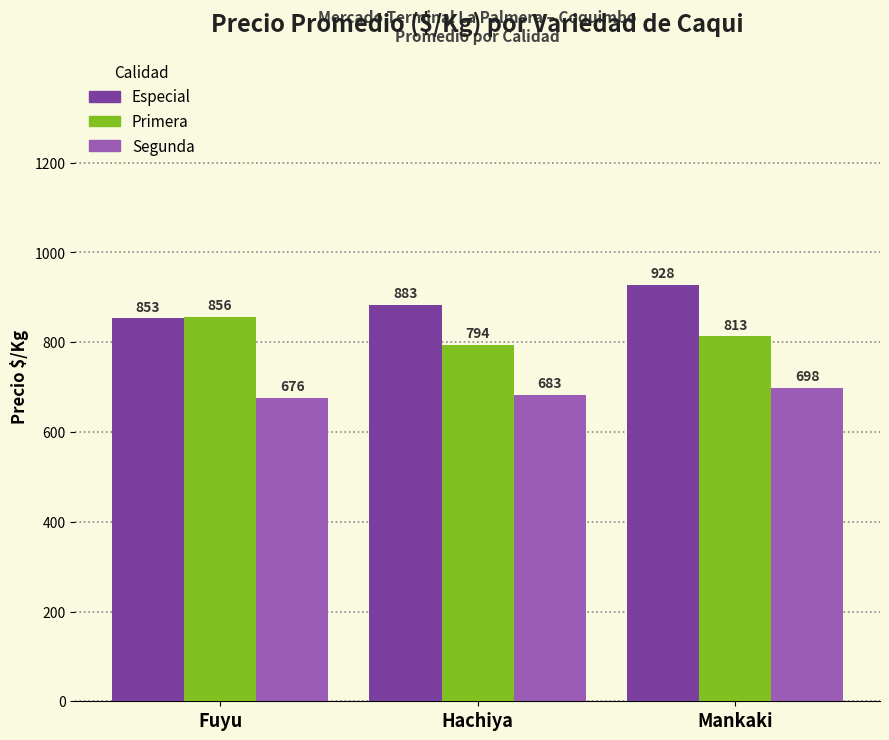

How many Segunda values are between 676 and 698?

3